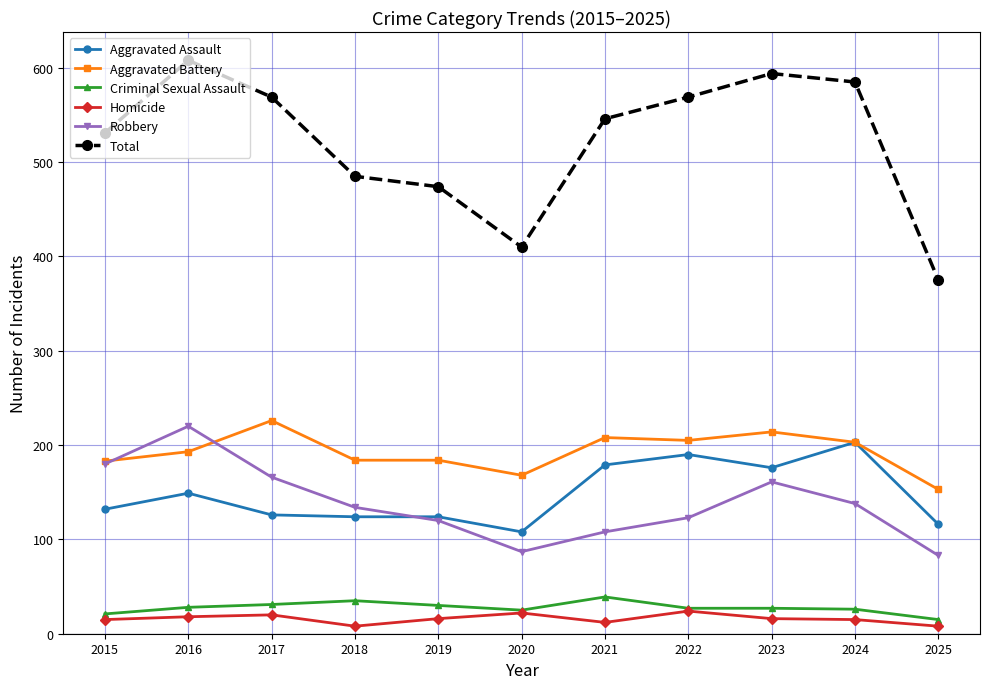

What are all the series names shown in the legend?

Aggravated Assault, Aggravated Battery, Criminal Sexual Assault, Homicide, Robbery, Total